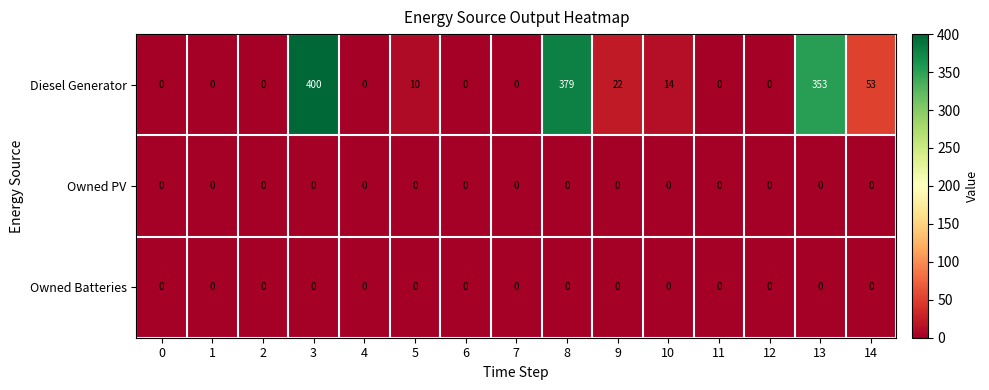

What is the sum of all Diesel Generator values?

1231